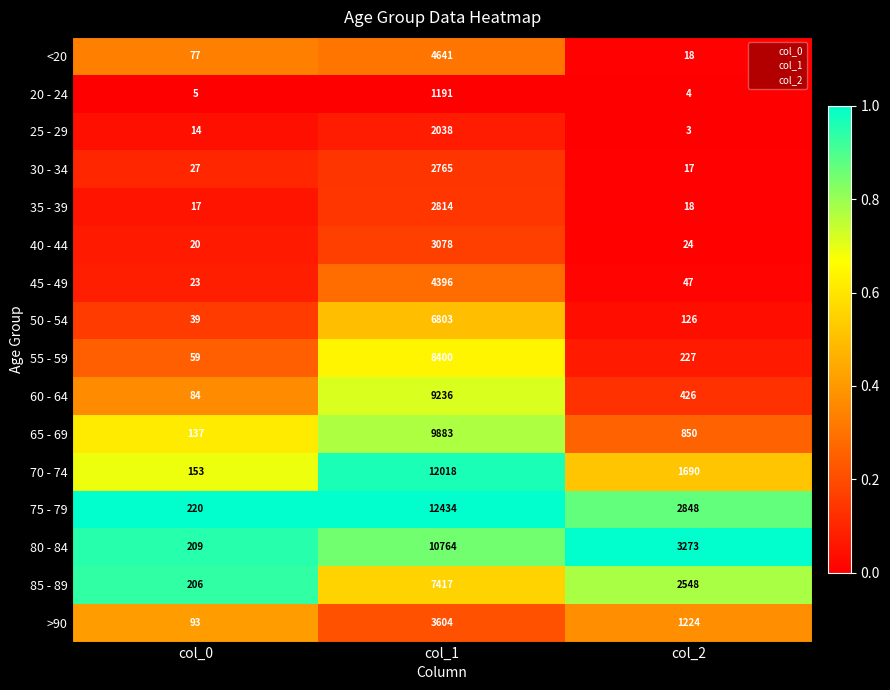

Which category has the lowest value across all series?

col_2